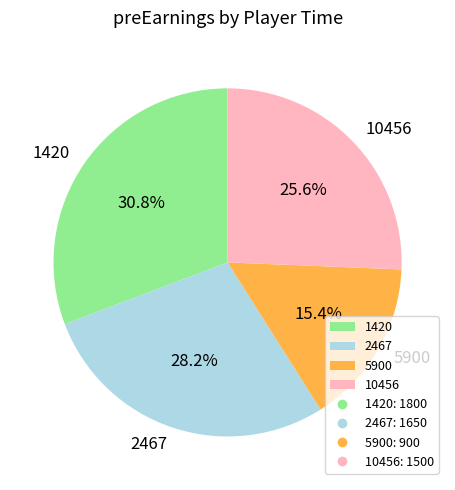

The 1420 slice represents 17% of the pie. True or false?

False